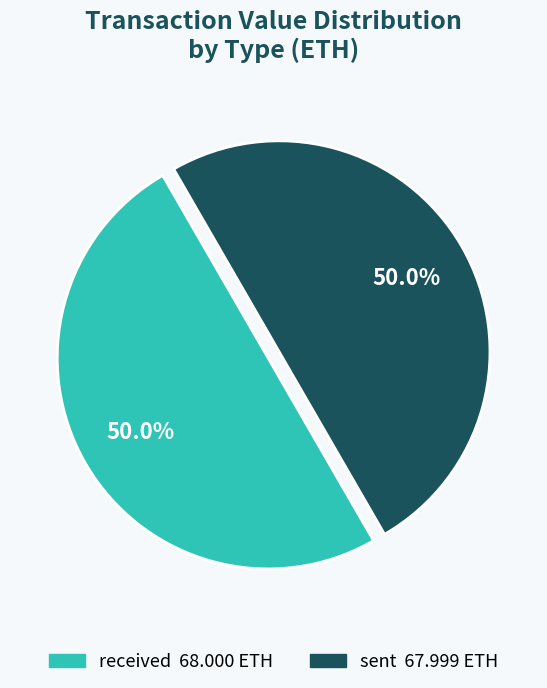

What is the ratio of the value at received to the value at sent?

1.0